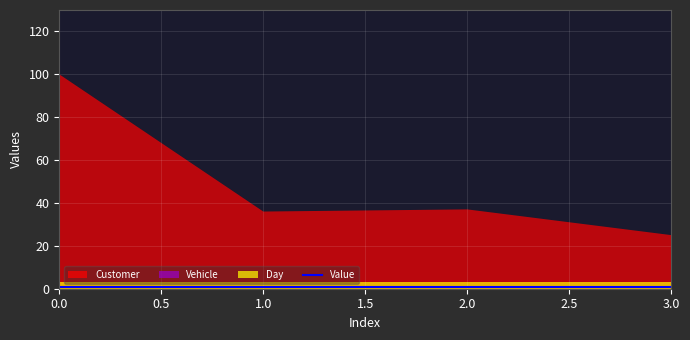

True or false: Customer and Day cross at least once.

False